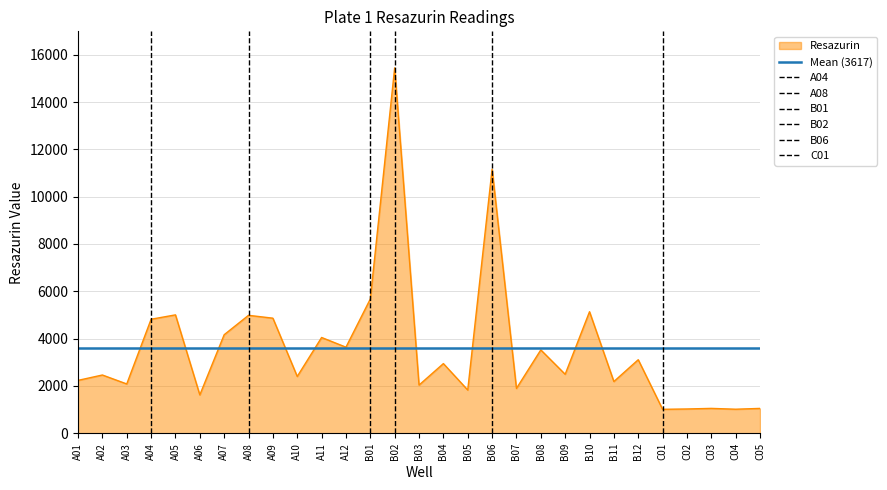

Rank the categories by value from highest to lowest.

B02, B06, B01, B10, A05, A08, A09, A04, A07, A11, A12, B08, B12, B04, B09, A02, A10, A01, B11, A03, B03, B07, B05, A06, C03, C05, C02, C04, C01